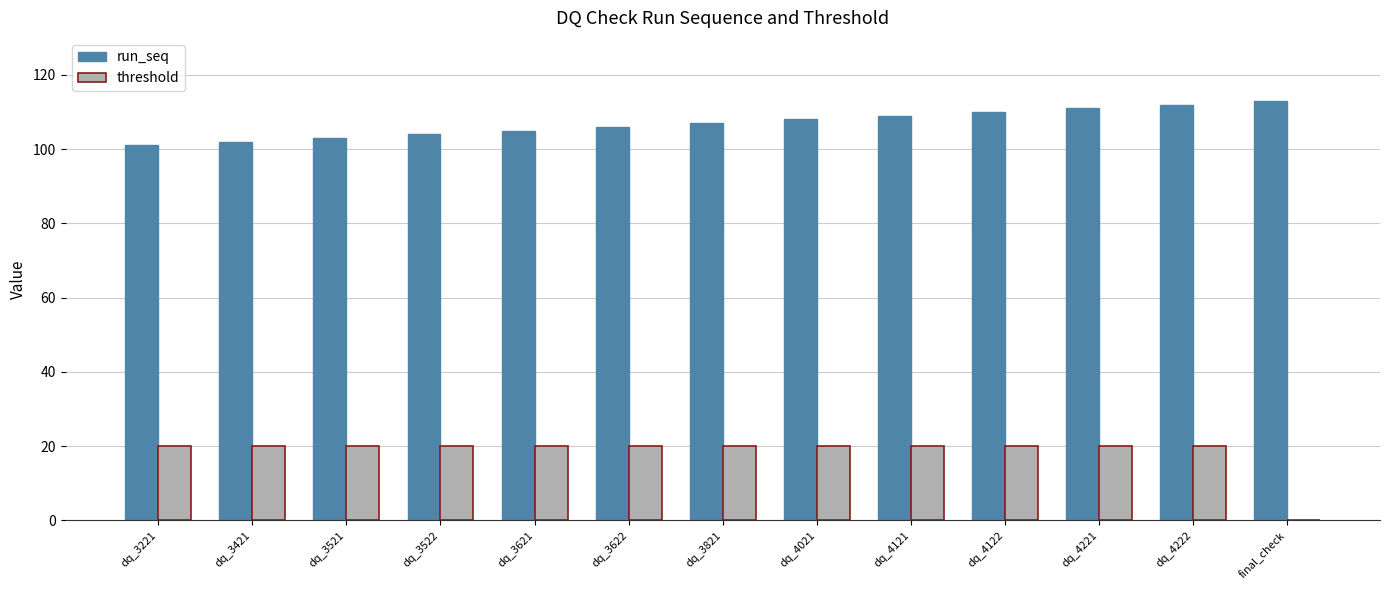

What is the highest value of the threshold series?

20